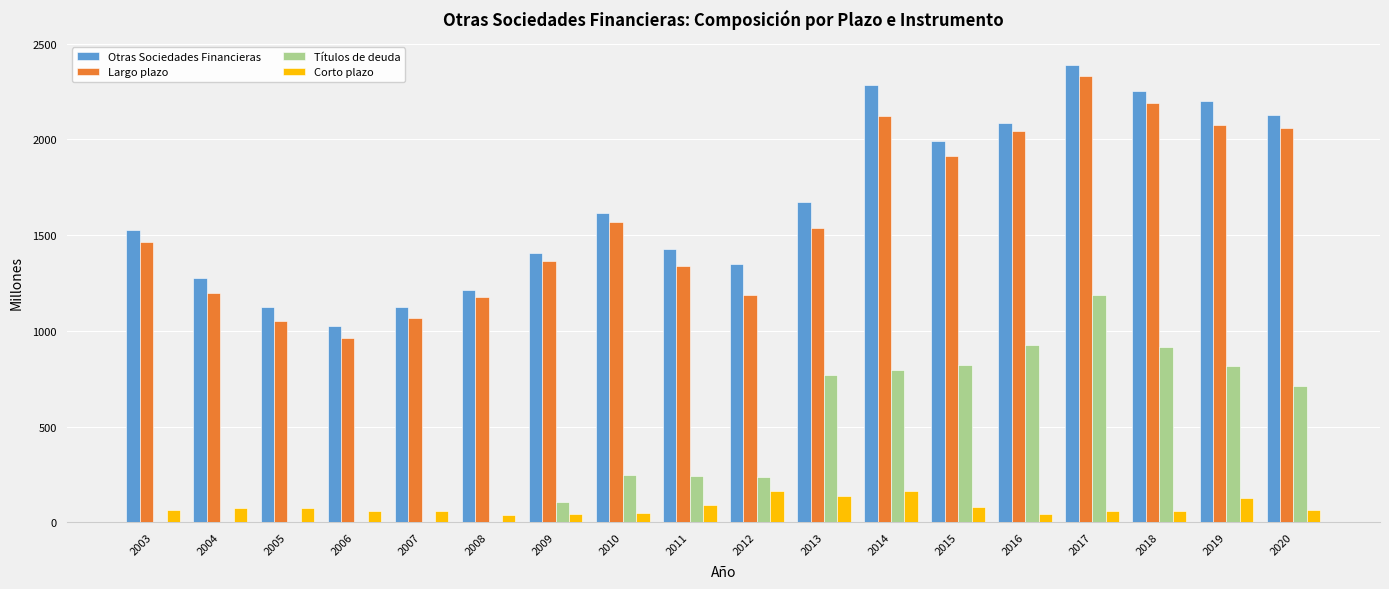

Which series has the largest total across all categories?

Otras Sociedades Financieras